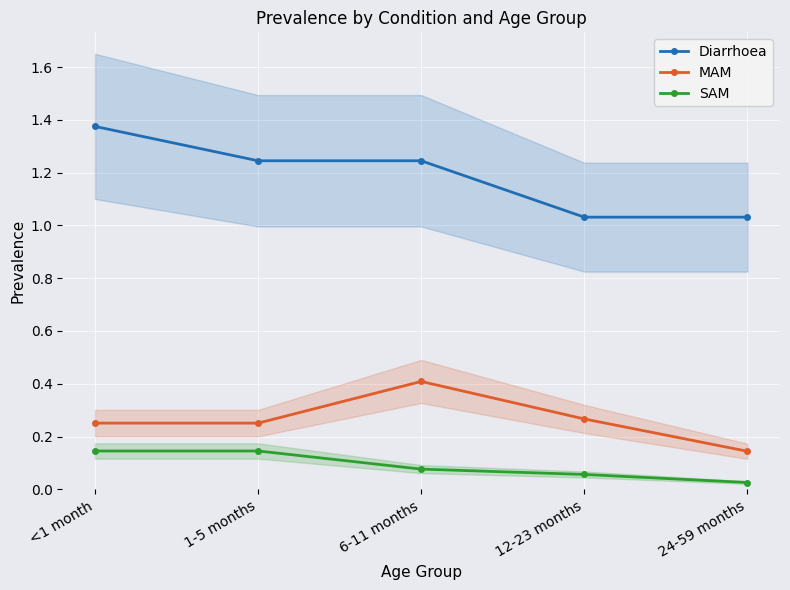

What is the spread (max minus min) of values at 12-23 months?

1.0